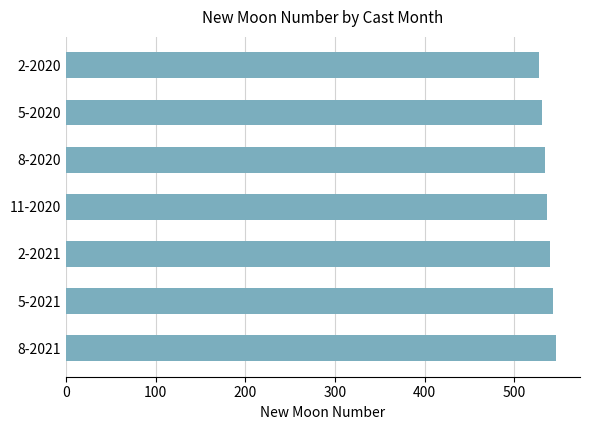

The chart shows a value of 534 at 8-2020. True or false?

True